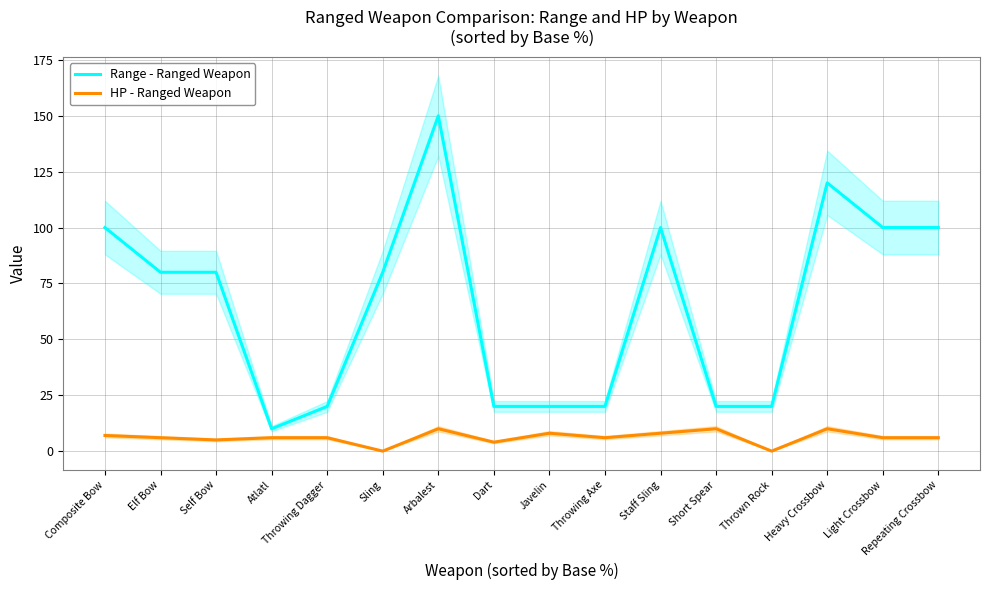

At which category does HP - Ranged Weapon reach its first local peak?

Arbalest